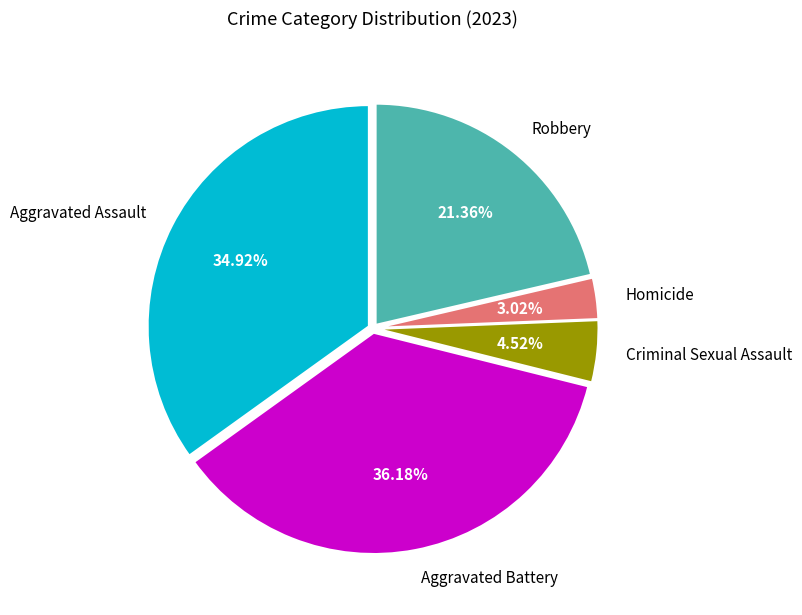

Is there a majority slice in this chart?

No